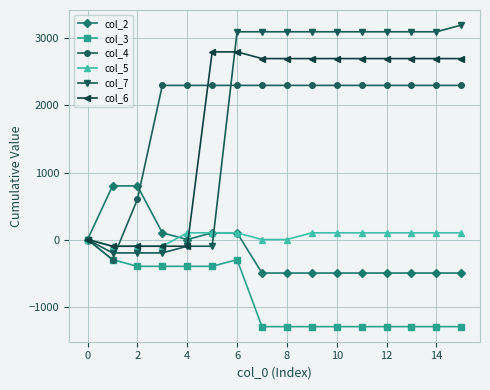

Which series has the largest range (max minus min)?

col_7